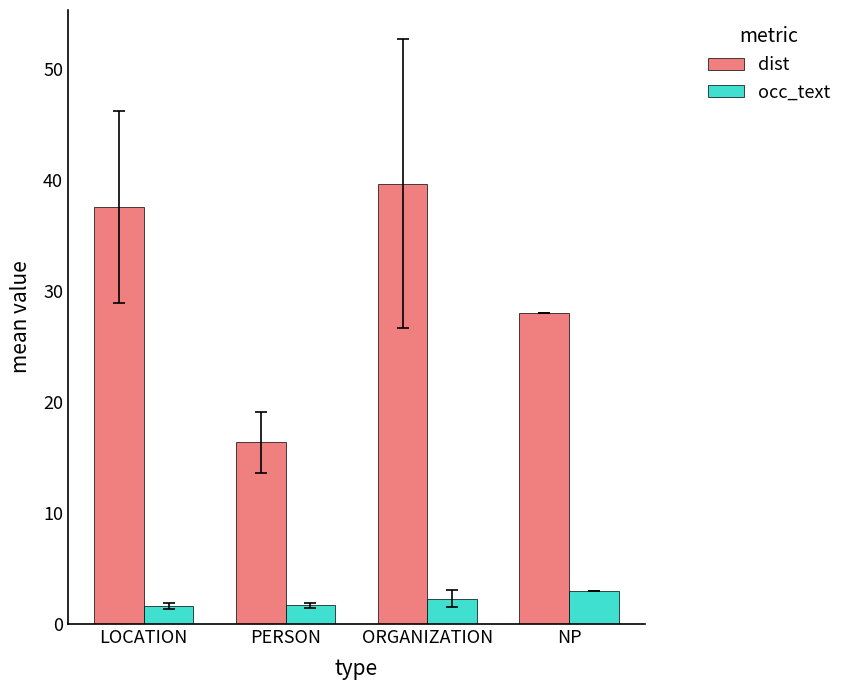

What is the difference between the highest and lowest values at LOCATION?

35.9